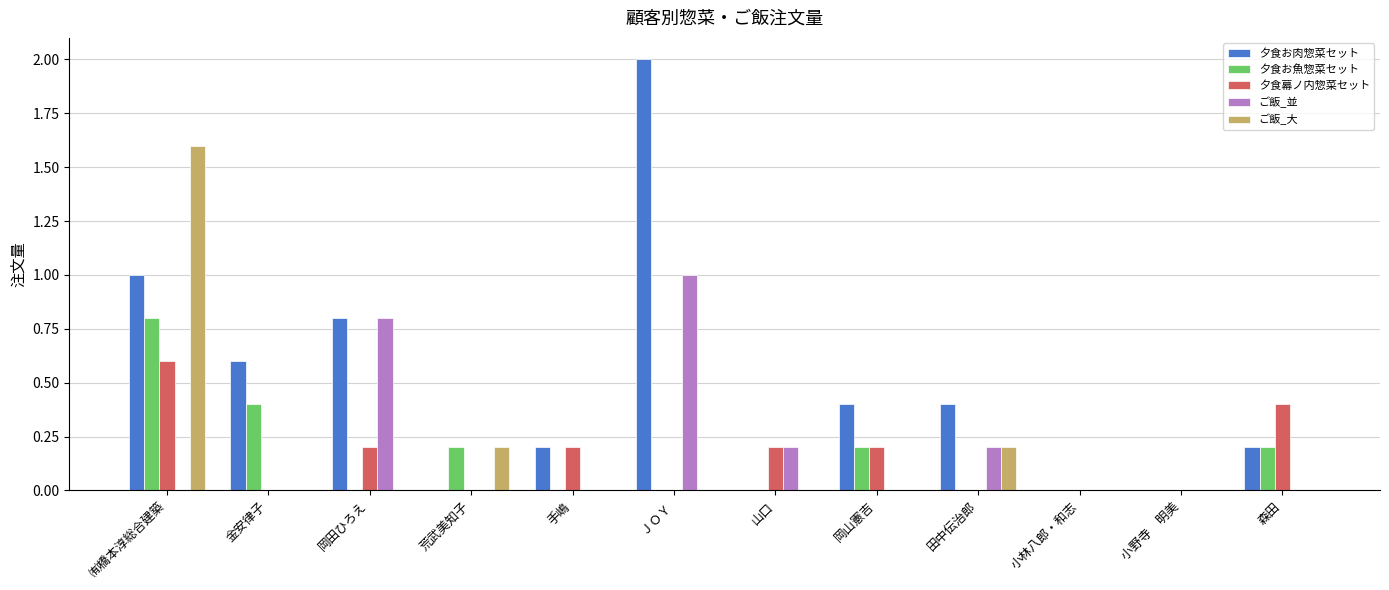

Are the bars horizontal?

No